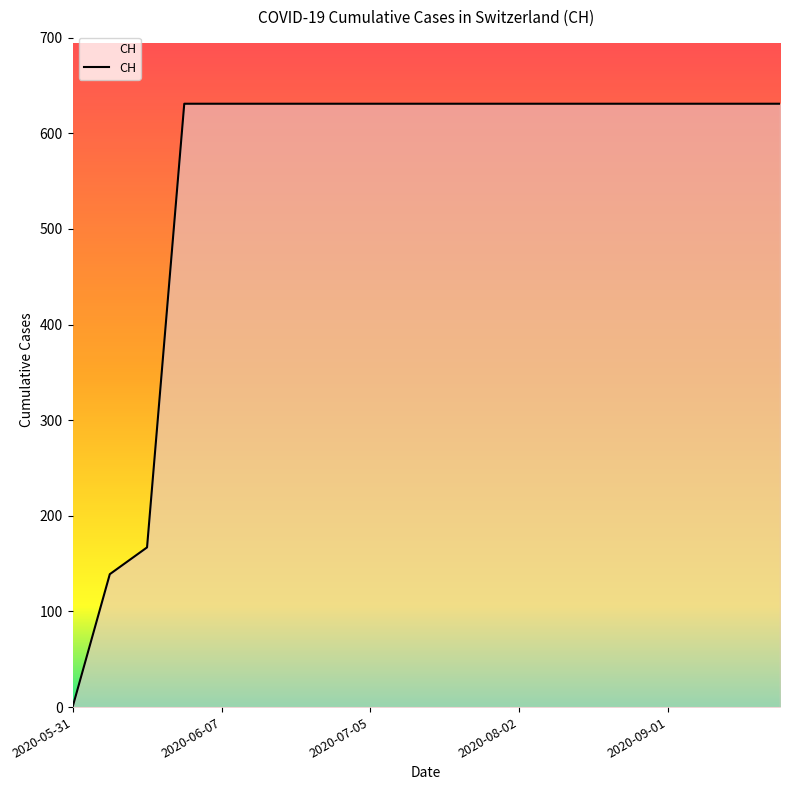

What is the greatest value displayed?

631